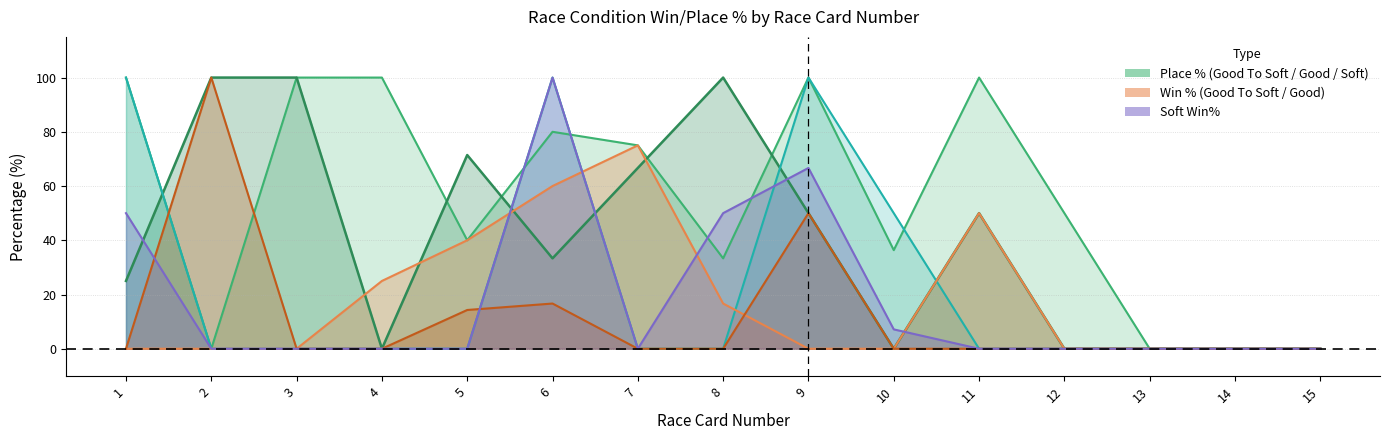

How many intersections are there between Soft Win% and Good To Soft Win%?

4